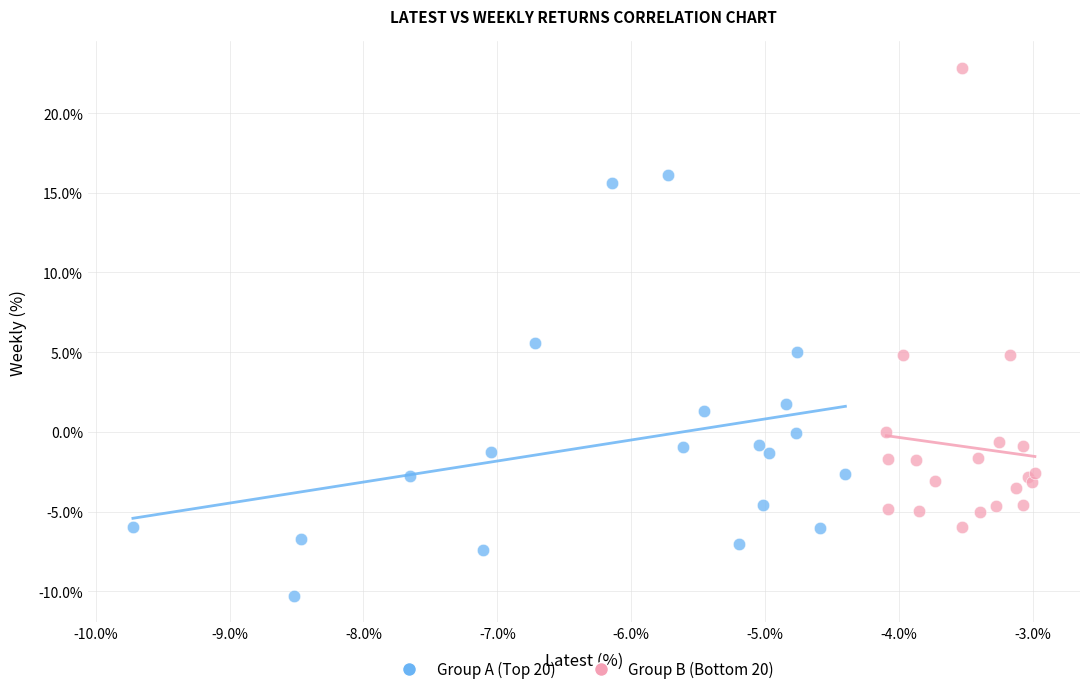

Which series reaches the maximum Y coordinate?

Group B (Bottom 20)